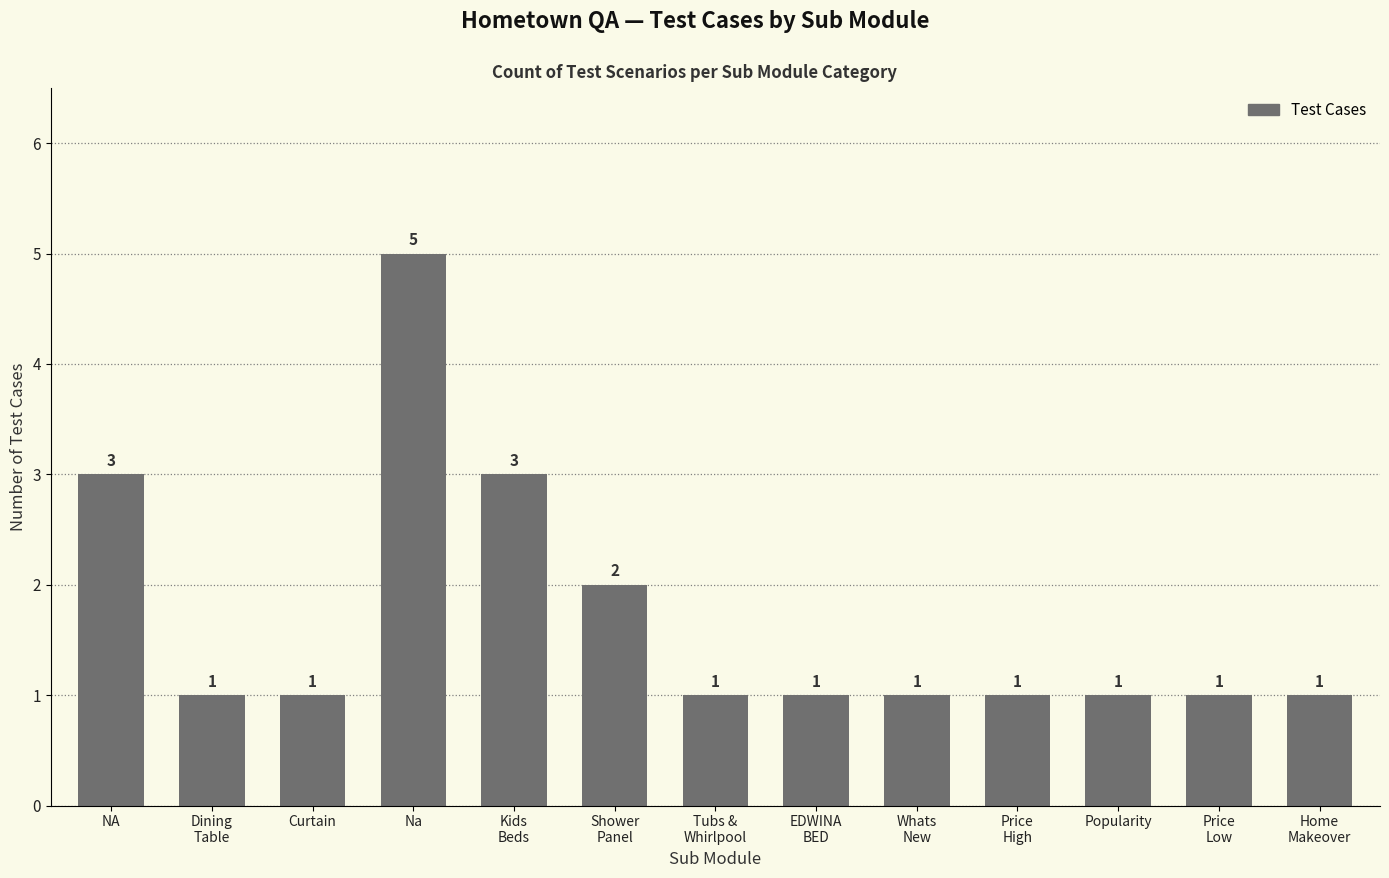

The chart shows a value of 2 at NA. True or false?

False